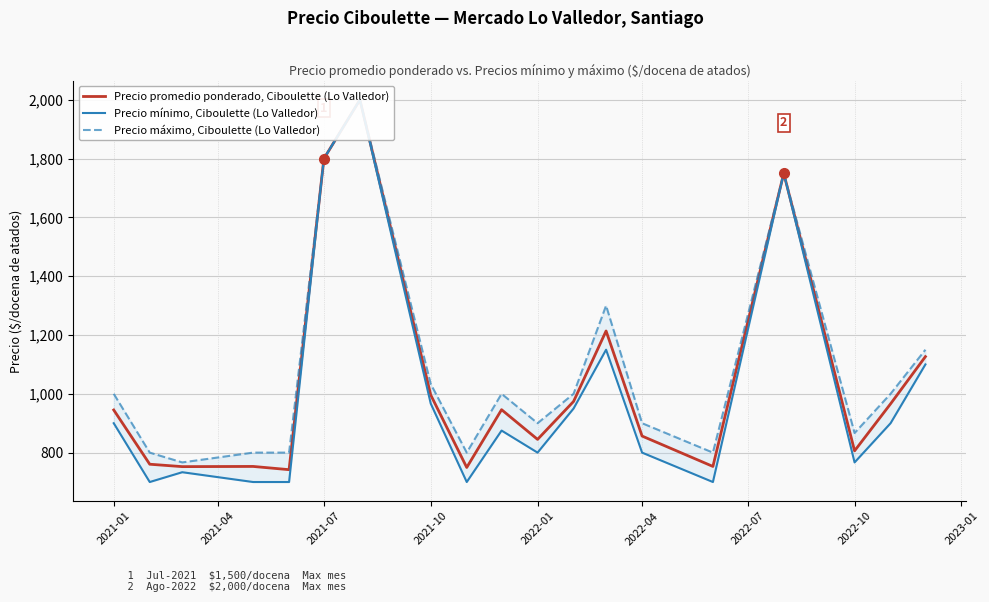

How many values in the Precio promedio ponderado, Ciboulette (Lo Valledor) series are below 945?

9